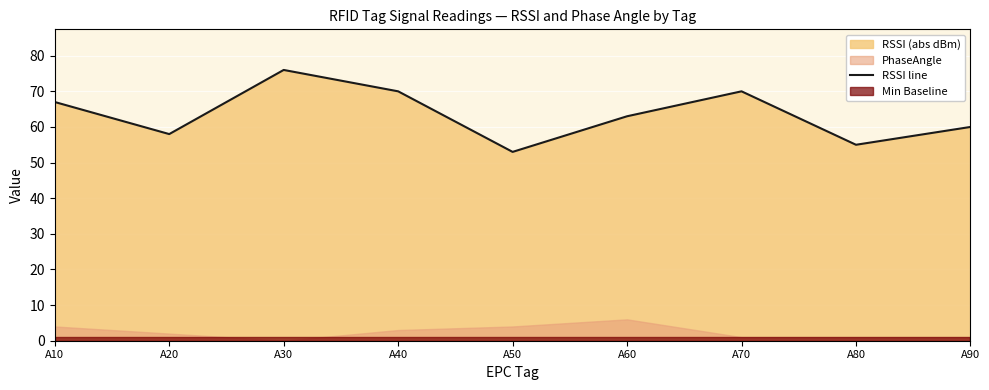

Which category has the lowest value across all series?

A50